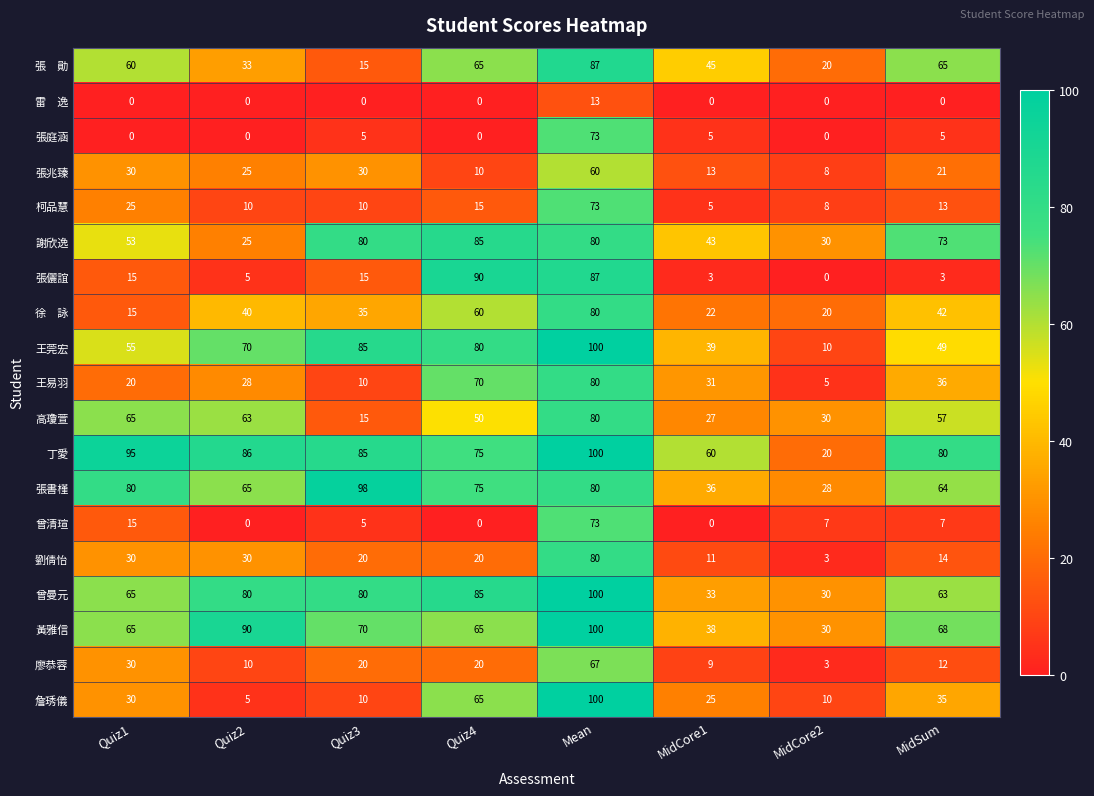

At which category does the chart reach its peak across all series?

Mean